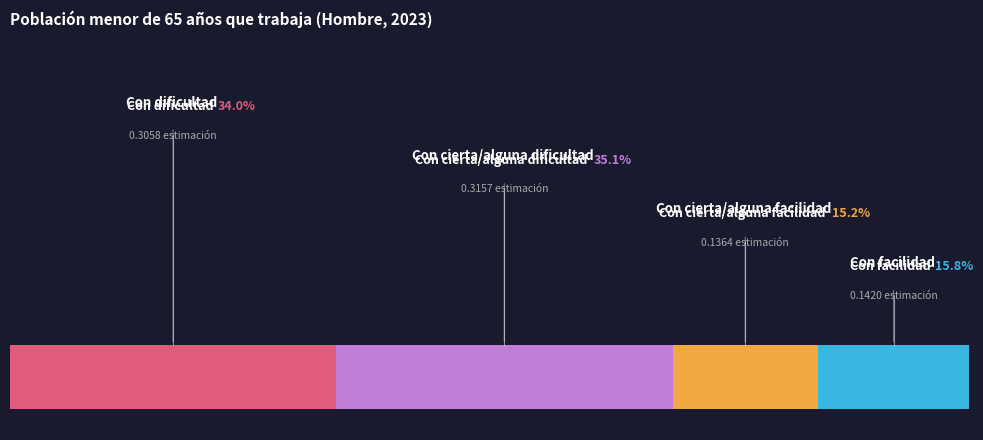

True or false: Con dificultad accounts for 27% of the total.

False